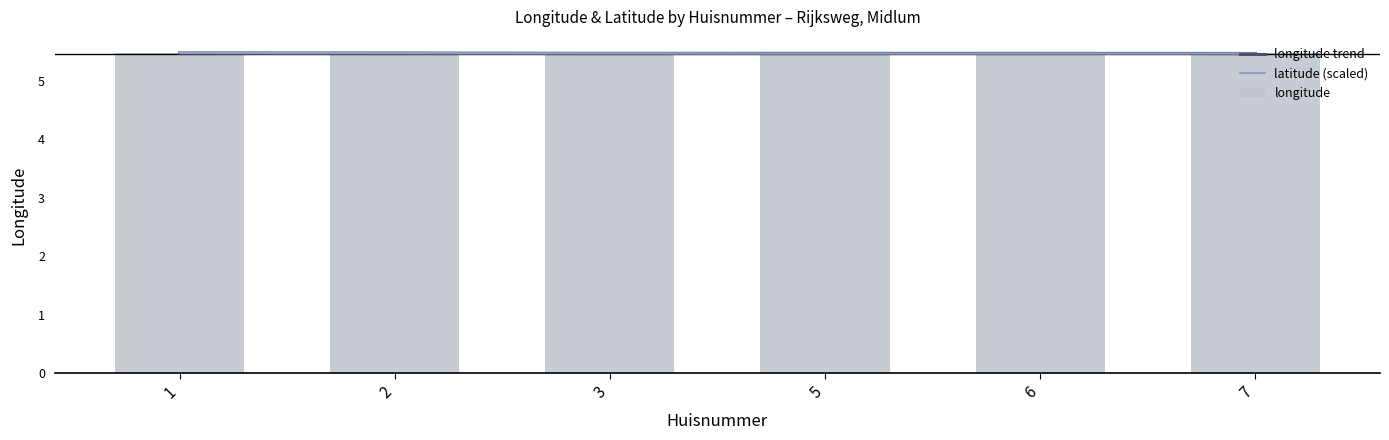

Reading left to right, what are all the values shown in this chart?

longitude trend: 5.5	5.5	5.5	5.5	5.5	5.5
latitude (scaled): 5.5	5.5	5.5	5.5	5.5	5.5
longitude: 5.5	5.5	5.5	5.5	5.5	5.5